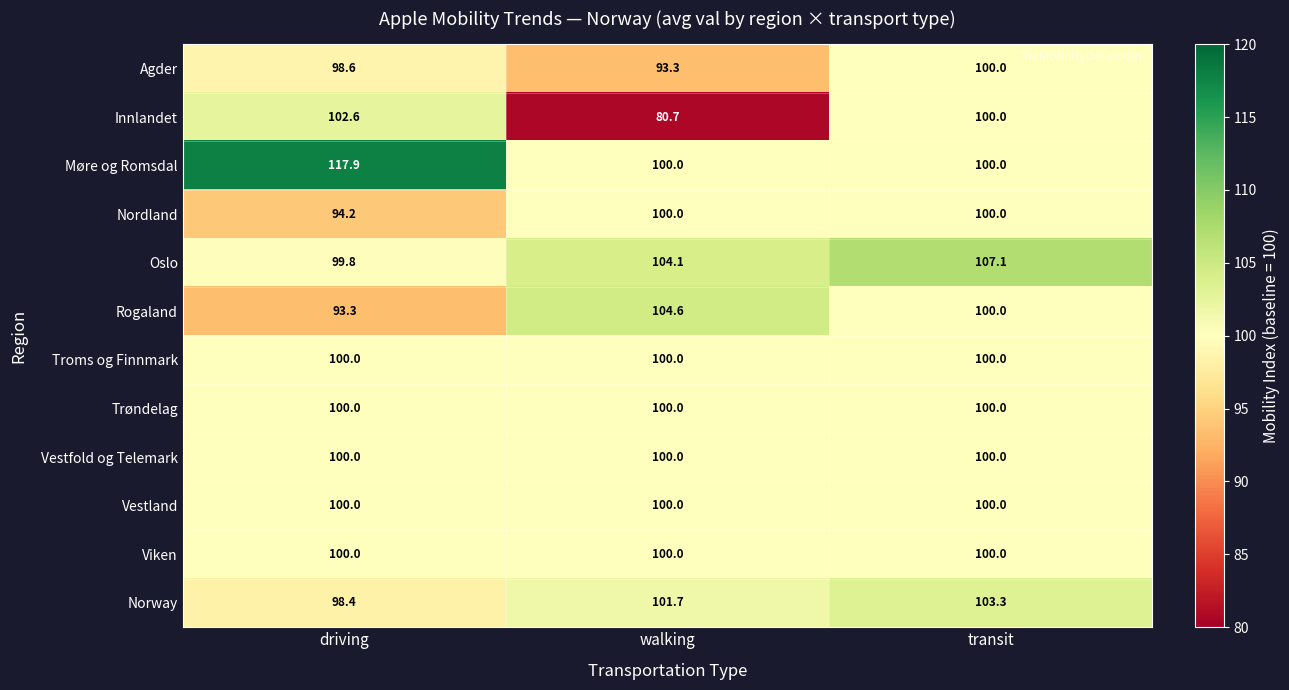

What is the sum of all Trøndelag values?

300.0